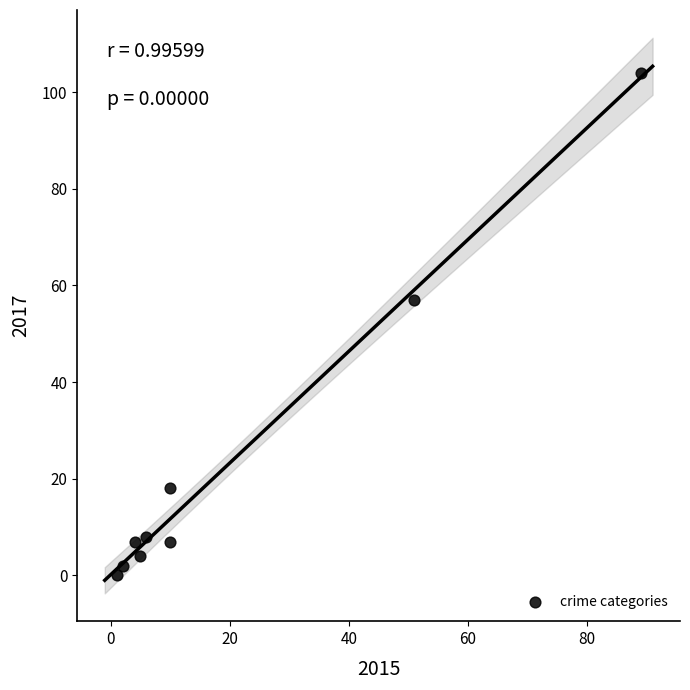

What Y value in the scatter plot is closest to 52?

57